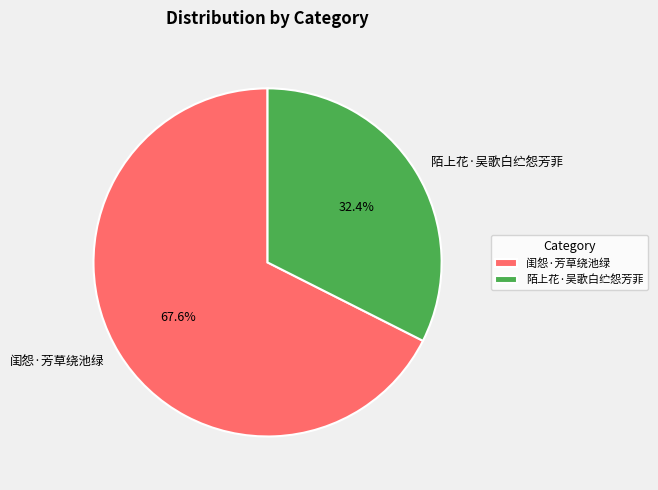

To the nearest percent, what percentage of the pie is 闺怨·芳草绕池绿?

68%